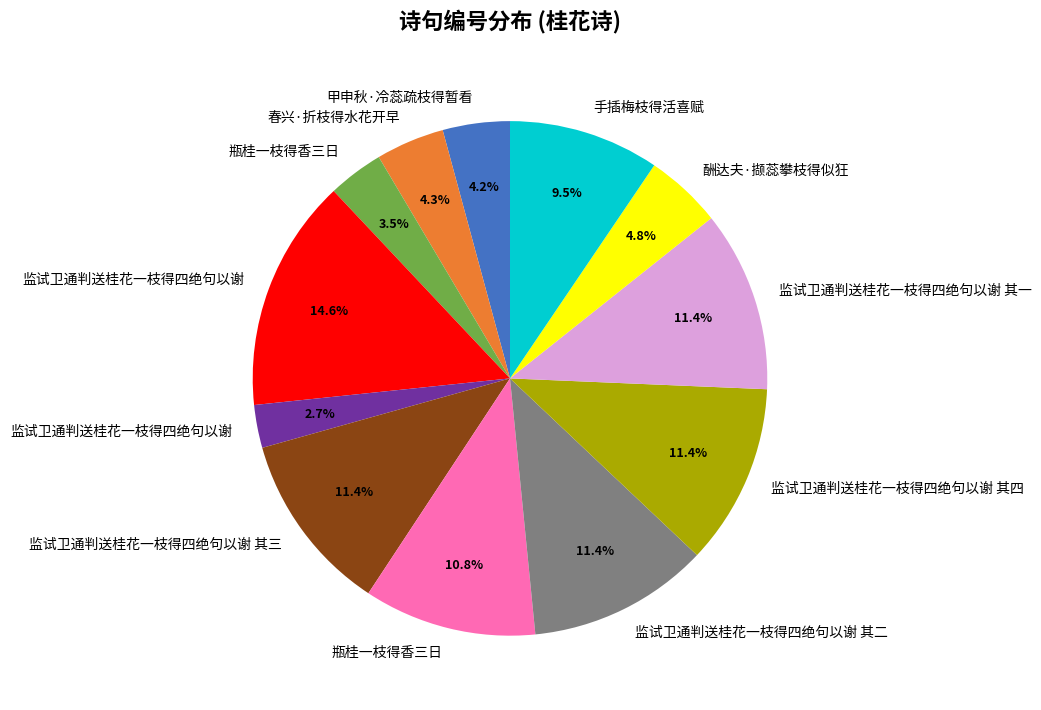

Does any single category account for the majority?

No